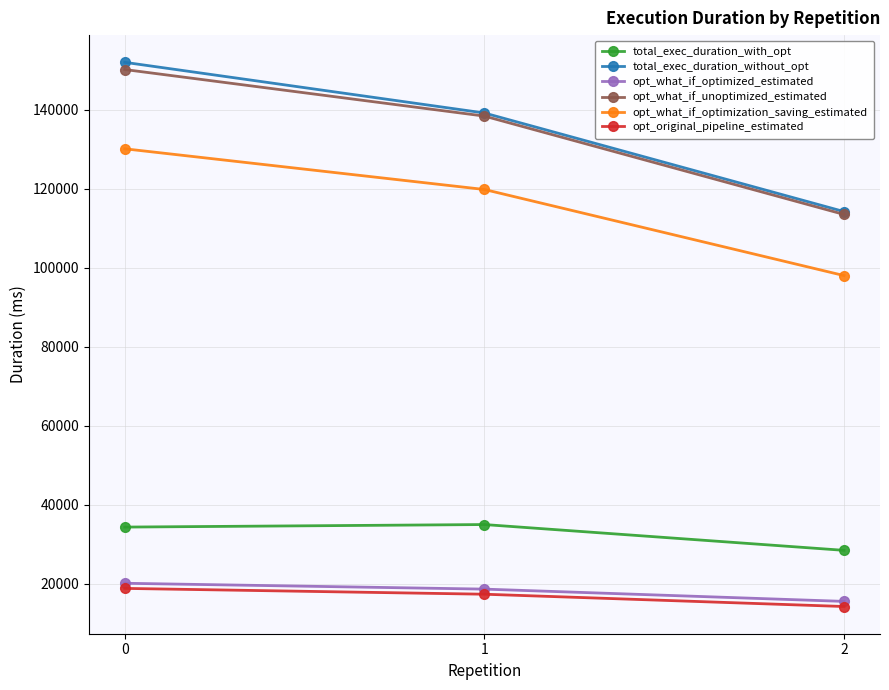

What are all the series names shown in the legend?

total_exec_duration_with_opt, total_exec_duration_without_opt, opt_what_if_optimized_estimated, opt_what_if_unoptimized_estimated, opt_what_if_optimization_saving_estimated, opt_original_pipeline_estimated